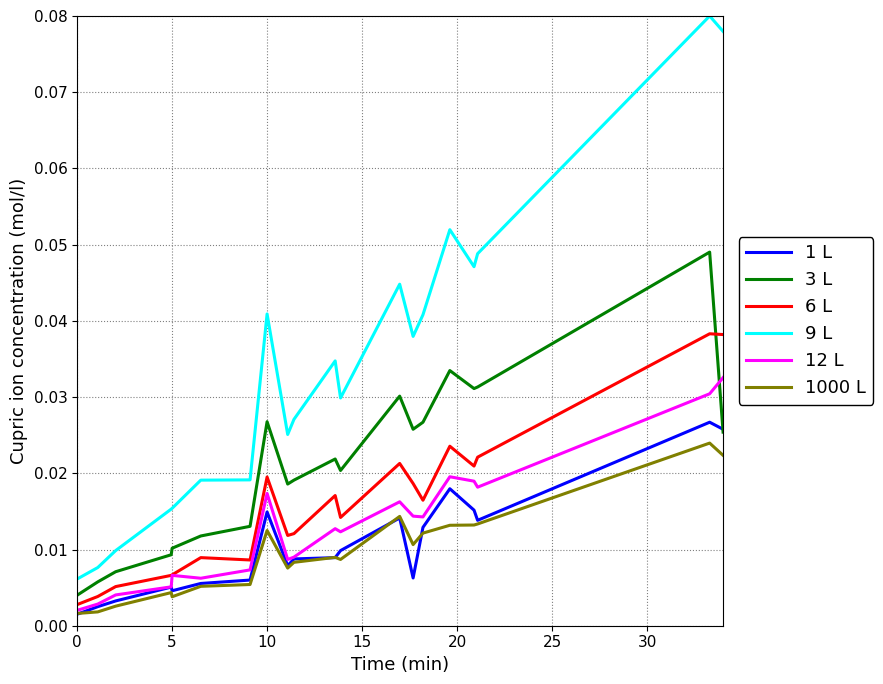

How many lines are shown in the chart?

6